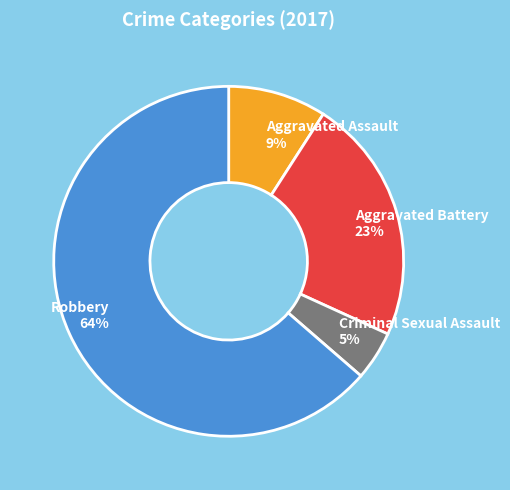

How many slices are in this pie chart?

4